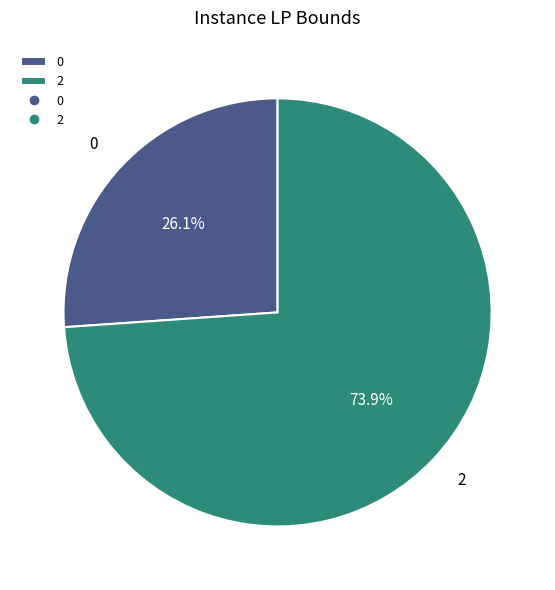

Between 2 and 0, which is larger?

2